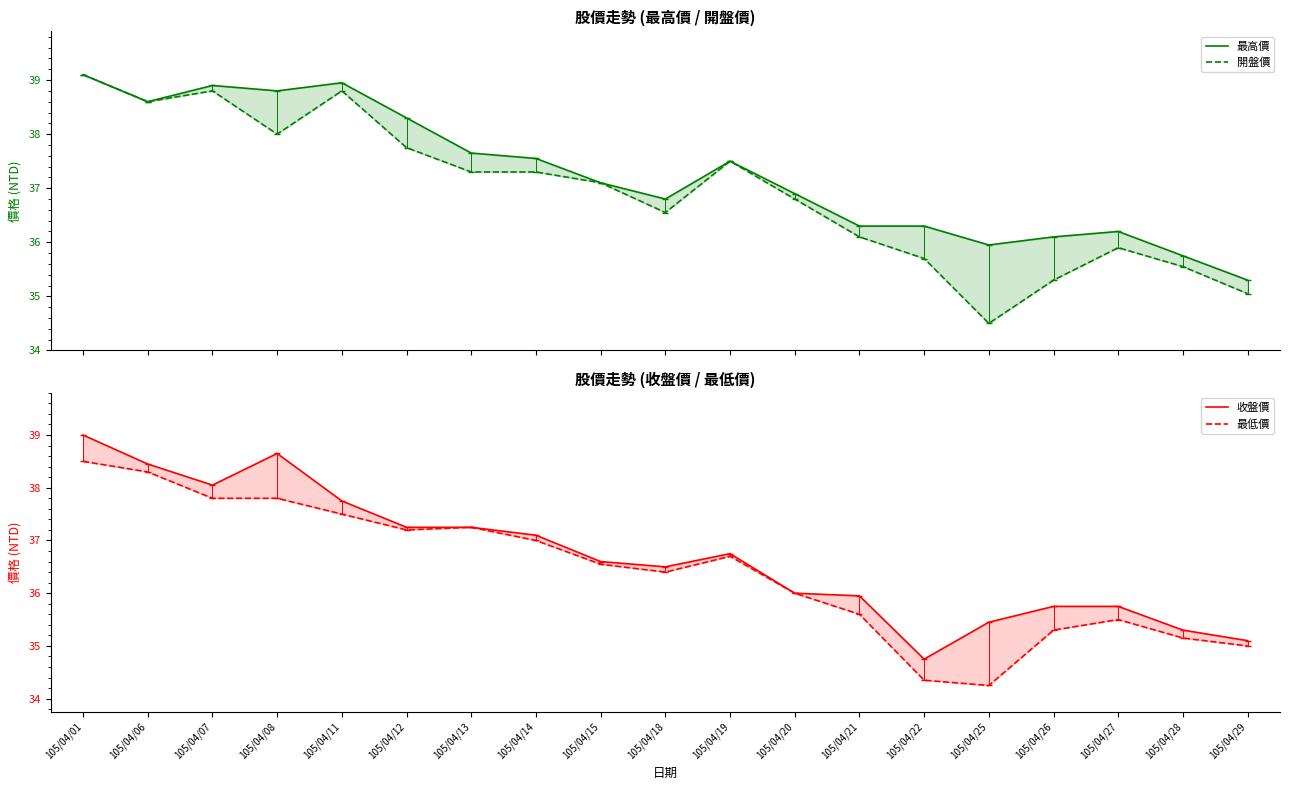

Reading left to right, extract all data points from this chart.

最高價: 39.1	38.6	38.9	38.8	39.0	38.3	37.6	37.5	37.1	36.8	37.5	36.9	36.3	36.3	36.0	36.1	36.2	35.8	35.3
開盤價: 39.1	38.6	38.8	38.0	38.8	37.8	37.3	37.3	37.1	36.5	37.5	36.8	36.1	35.7	34.5	35.3	35.9	35.5	35.0
收盤價: 39.0	38.5	38.0	38.6	37.8	37.2	37.2	37.1	36.6	36.5	36.8	36.0	36.0	34.8	35.5	35.8	35.8	35.3	35.1
最低價: 38.5	38.3	37.8	37.8	37.5	37.2	37.2	37.0	36.5	36.4	36.7	36.0	35.6	34.4	34.2	35.3	35.5	35.1	35.0